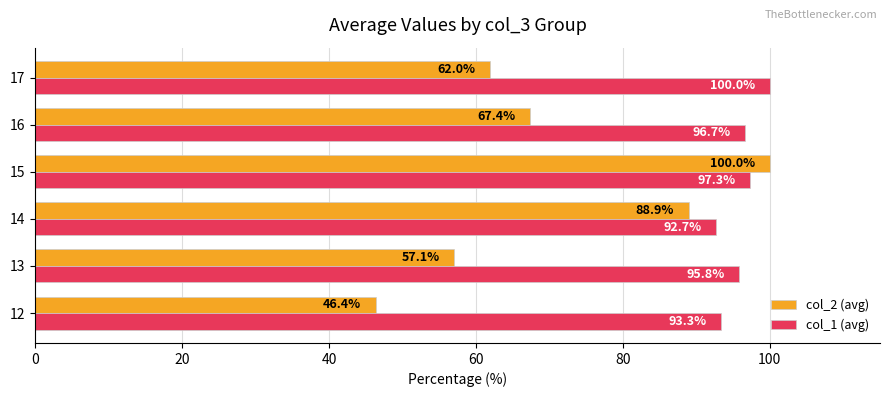

Which series has the largest total across all categories?

col_1 (avg)